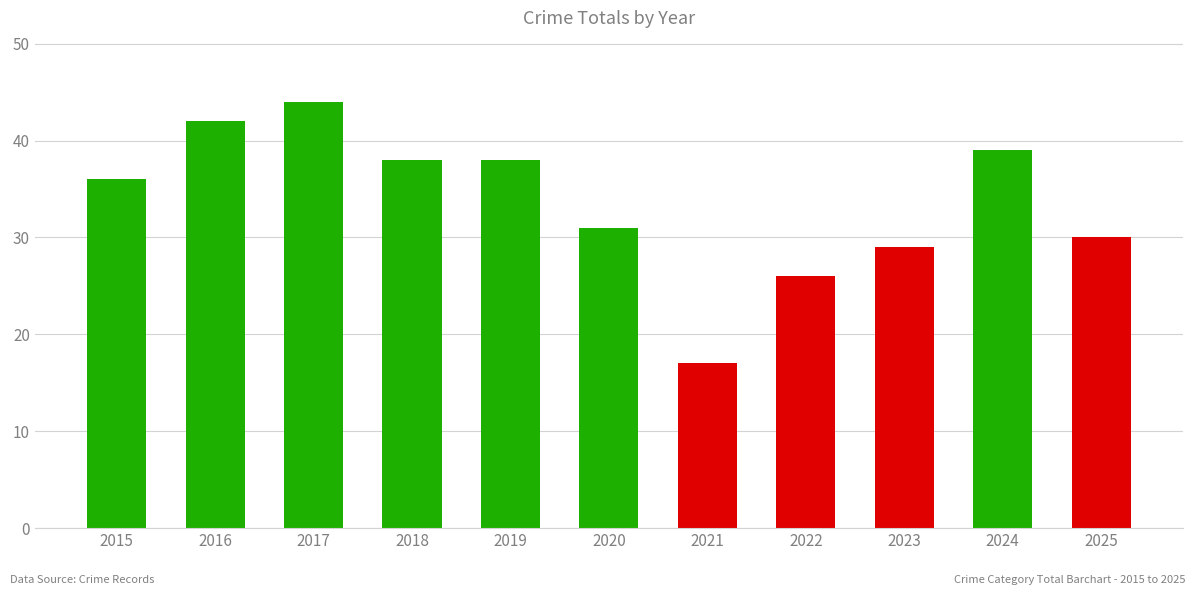

What is the difference between the values at 2022 and 2018?

12